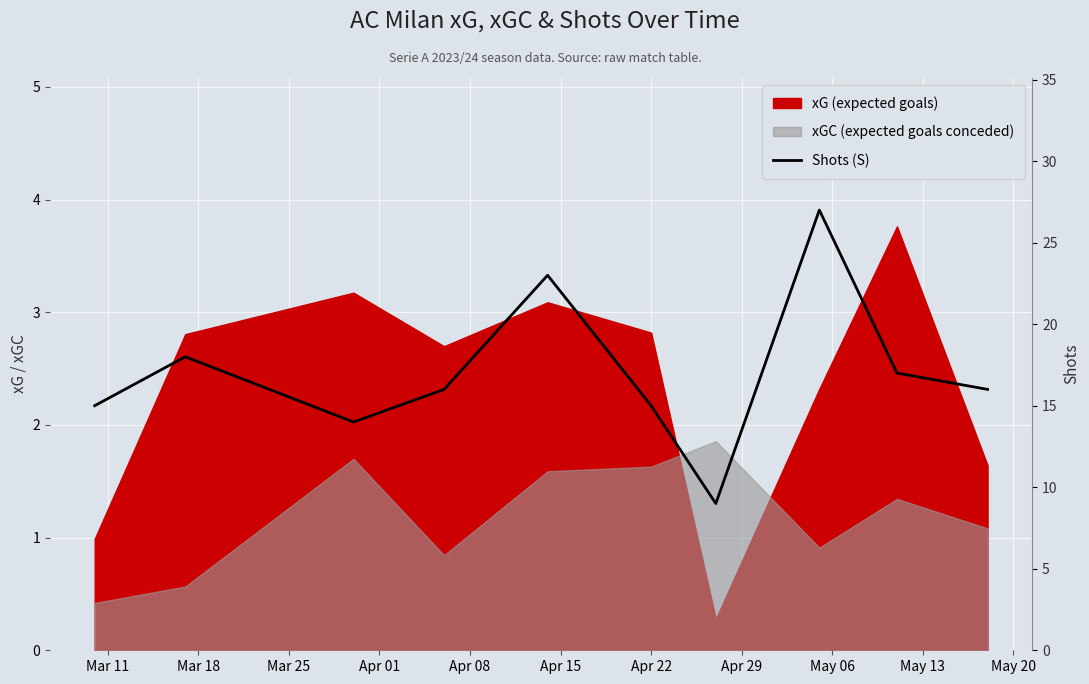

The value at Apr 29 is 43. True or false?

False